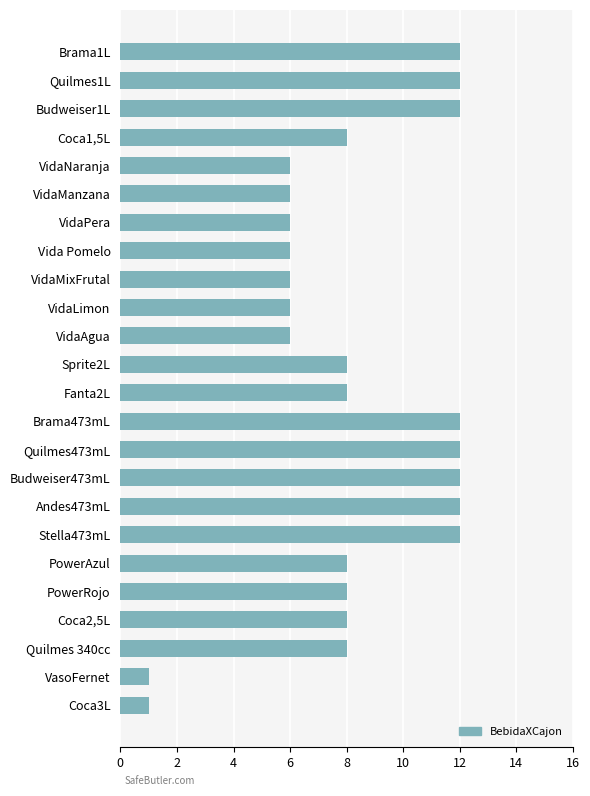

Is it true that the value at Brama1L is 12?

True